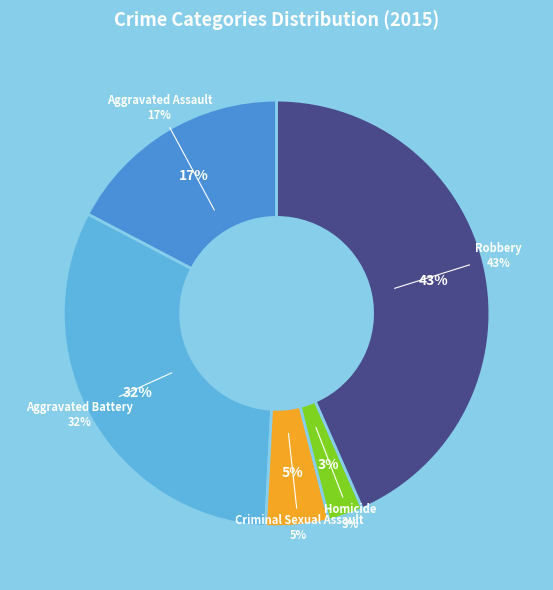

To the nearest percent, what portion does Criminal Sexual Assault represent?

5%